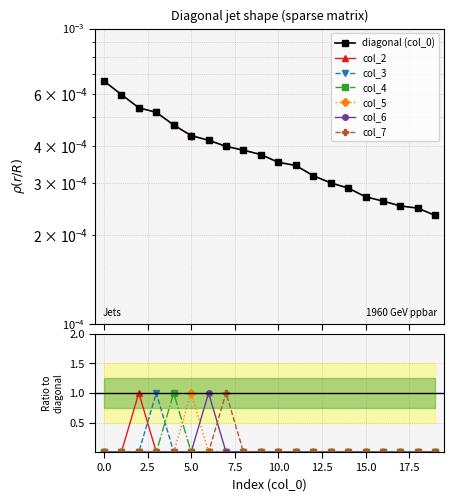

Reading left to right, extract all data points from this chart.

col_2: 0=0	1=0	2=1	3=0	4=0	5=0	6=0	7=0	8=0	9=0	10=0	11=0	12=0	13=0	14=0	15=0	16=0	17=0	18=0	19=0
col_3: 0=0	1=0	2=0	3=1	4=0	5=0	6=0	7=0	8=0	9=0	10=0	11=0	12=0	13=0	14=0	15=0	16=0	17=0	18=0	19=0
col_4: 0=0	1=0	2=0	3=0	4=1	5=0	6=0	7=0	8=0	9=0	10=0	11=0	12=0	13=0	14=0	15=0	16=0	17=0	18=0	19=0
col_5: 0=0	1=0	2=0	3=0	4=0	5=1	6=0	7=0	8=0	9=0	10=0	11=0	12=0	13=0	14=0	15=0	16=0	17=0	18=0	19=0
col_6: 0=0	1=0	2=0	3=0	4=0	5=0	6=1	7=0	8=0	9=0	10=0	11=0	12=0	13=0	14=0	15=0	16=0	17=0	18=0	19=0
col_7: 0=0	1=0	2=0	3=0	4=0	5=0	6=0	7=1	8=0	9=0	10=0	11=0	12=0	13=0	14=0	15=0	16=0	17=0	18=0	19=0